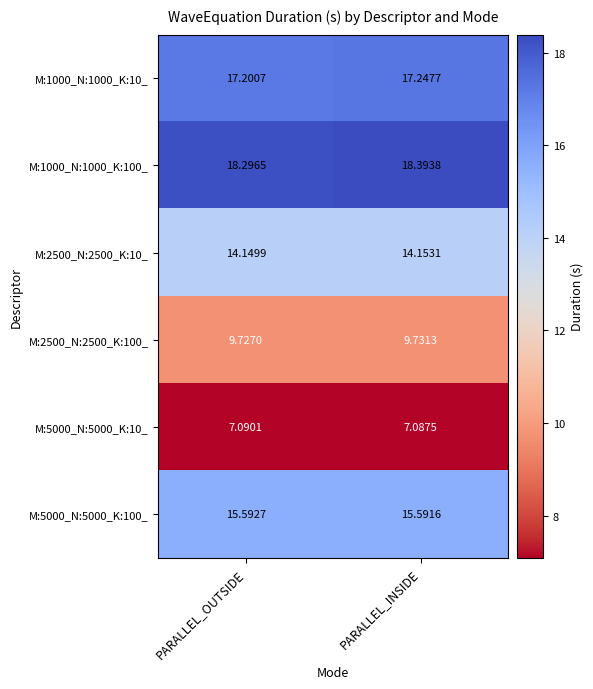

At which label is M:2500_N:2500_K:100_ closest to 9?

PARALLEL_OUTSIDE